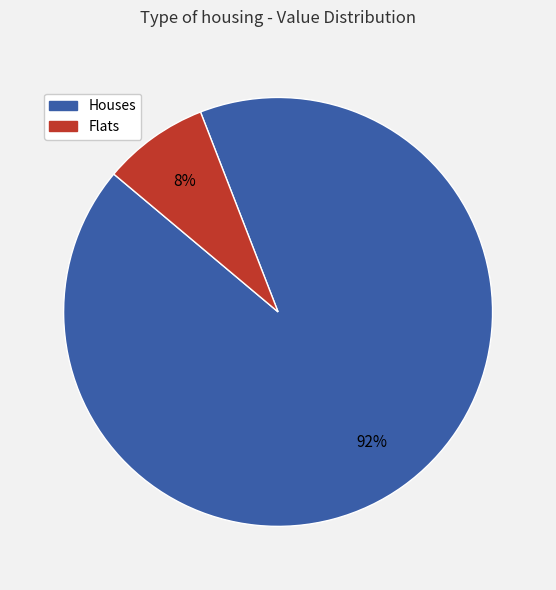

To the nearest percent, what is the difference between the largest and smallest slice percentages?

84%